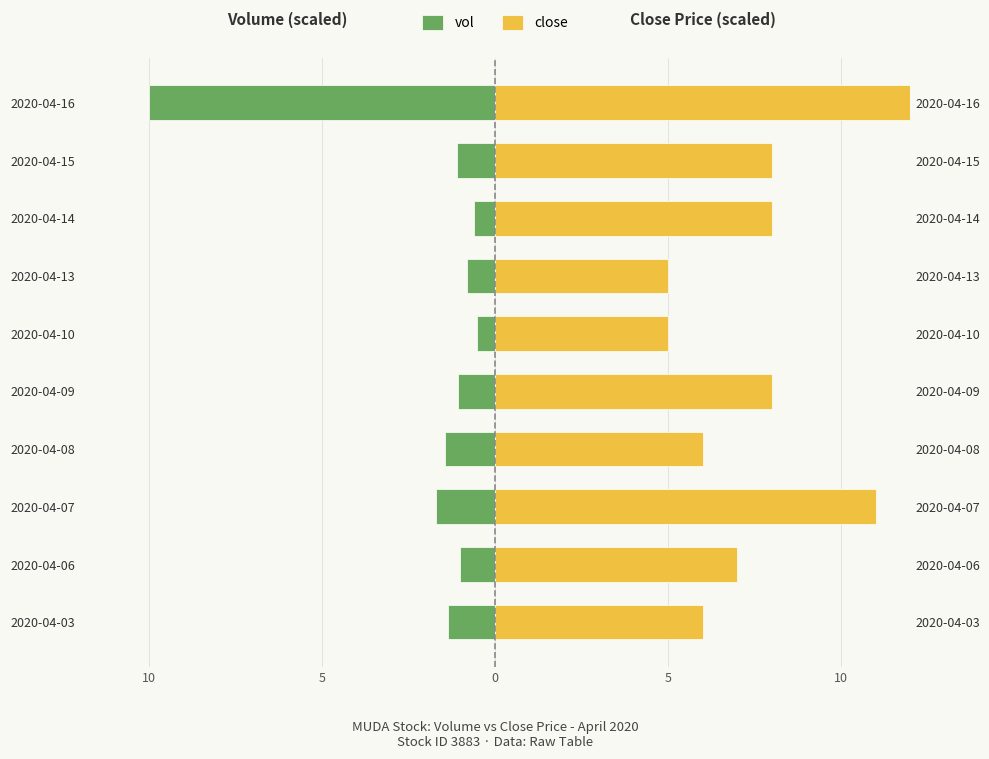

The value of vol at 7 is -0.6. True or false?

True